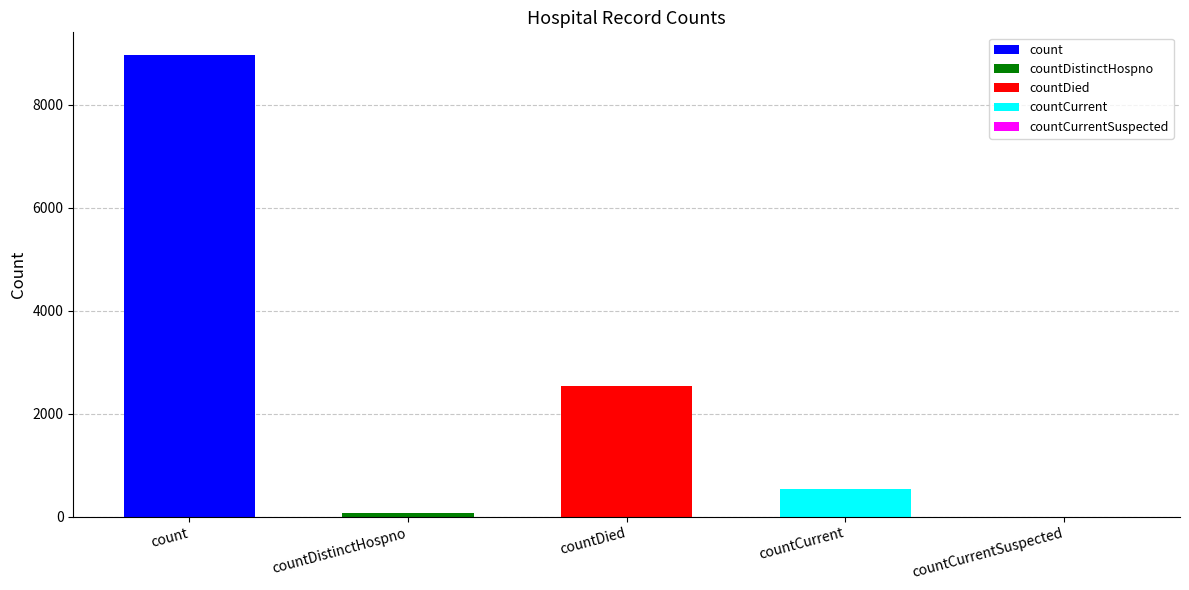

Reading left to right, list all the values displayed in this chart.

8959	77	2535	537	0